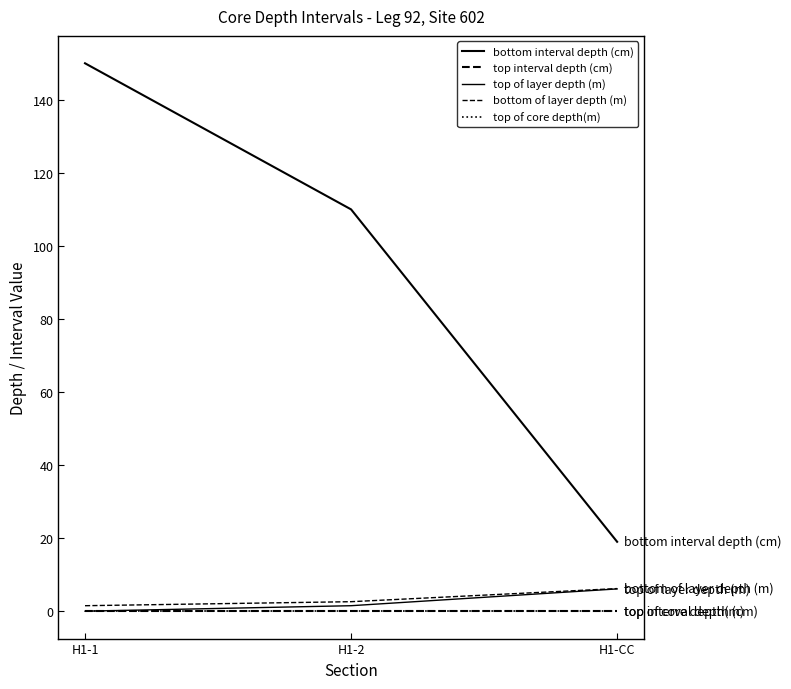

How many lines are shown in the chart?

5